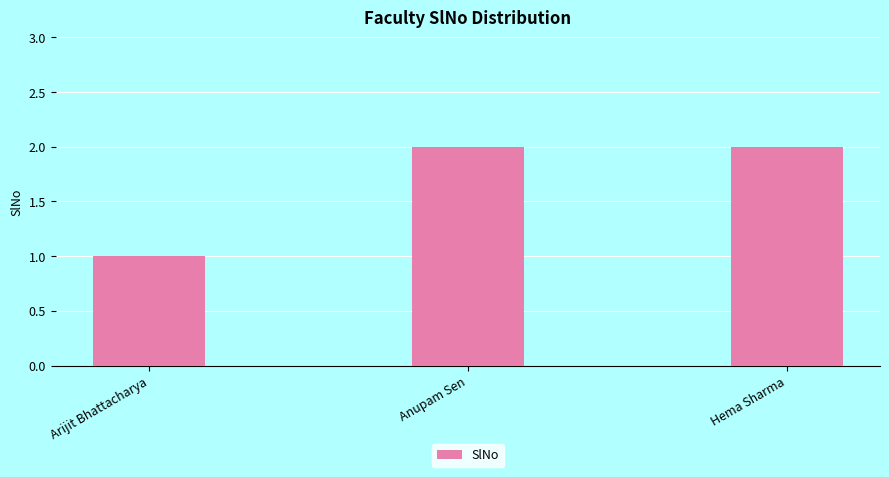

Reading left to right, what are all the values shown in this chart?

Arijit Bhattacharya=1	Anupam Sen=2	Hema Sharma=2